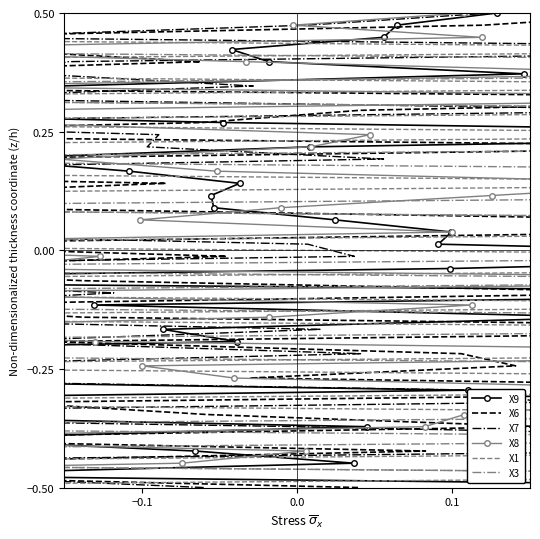

How many data points in X6 are less than 0?

20